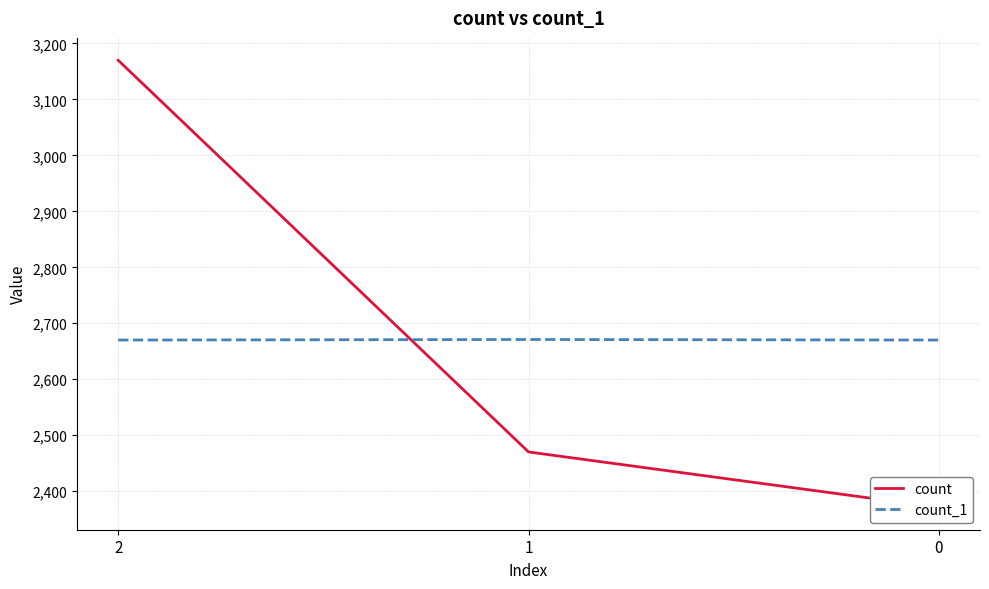

What is the difference between the second highest and minimum values in the count series?

99